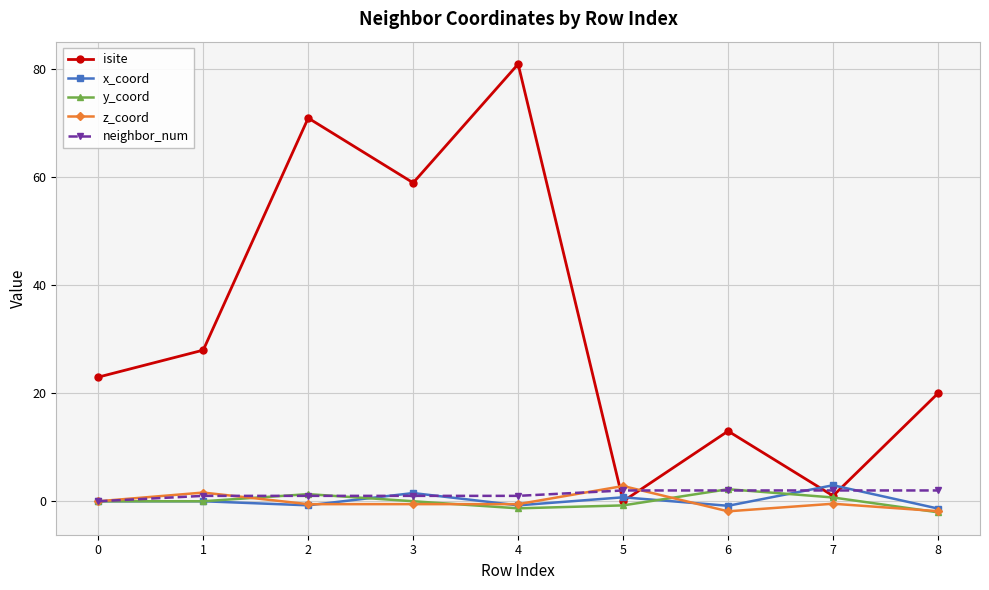

How many data points does each series have?

9